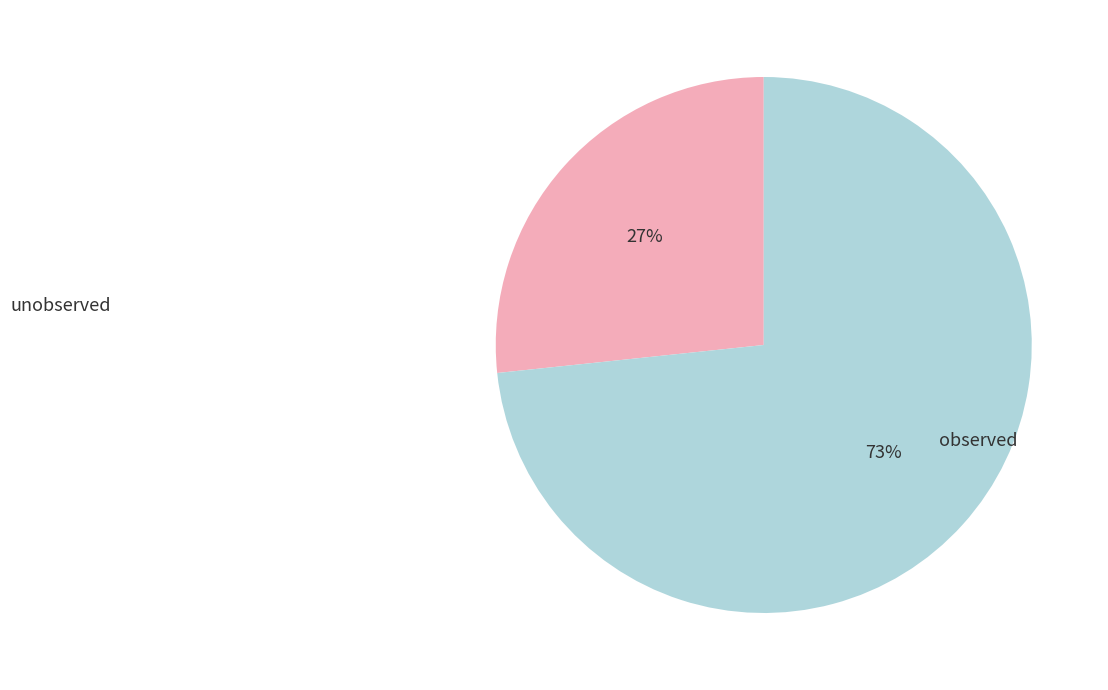

To the nearest percent, what is the average slice percentage?

50%